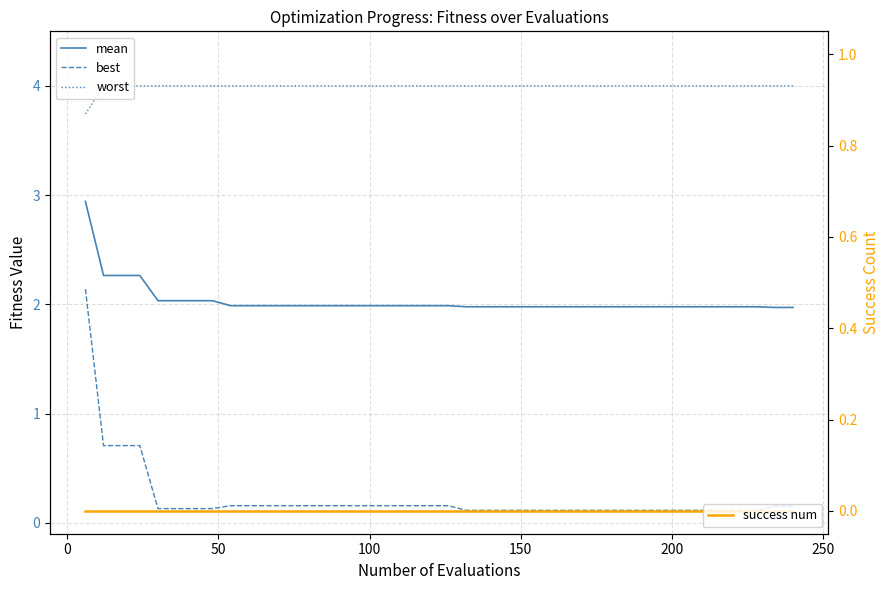

True or false: best and mean cross at least once.

False